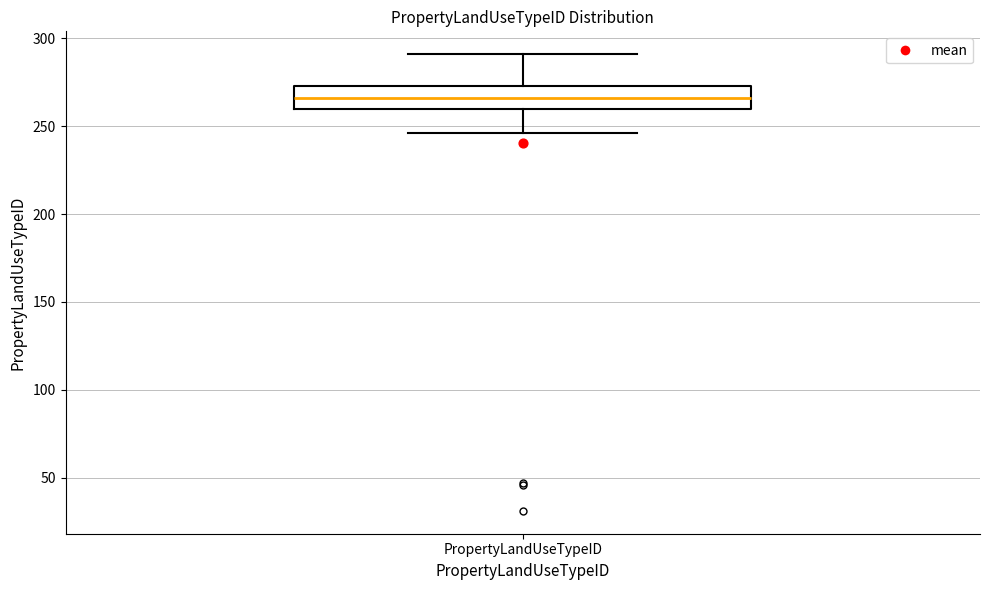

Where does the median line of the box for PropertyLandUseTypeID sit on the y-axis? The values are not printed on the chart, so give them approximately, as read against the axis.

265